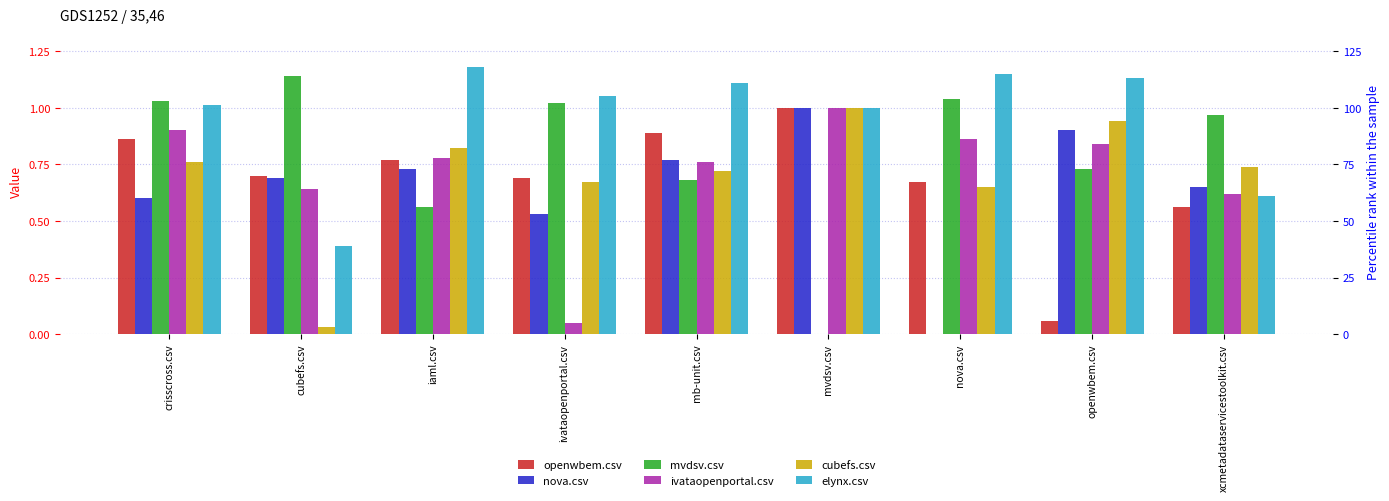

What position from the left is mb-unit.csv?

5